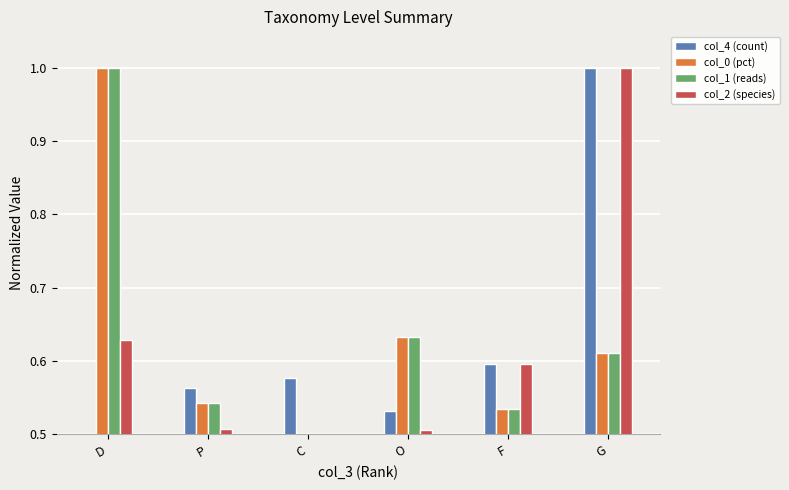

True or false: col_2 (species) has a value of 0.5 at O.

True